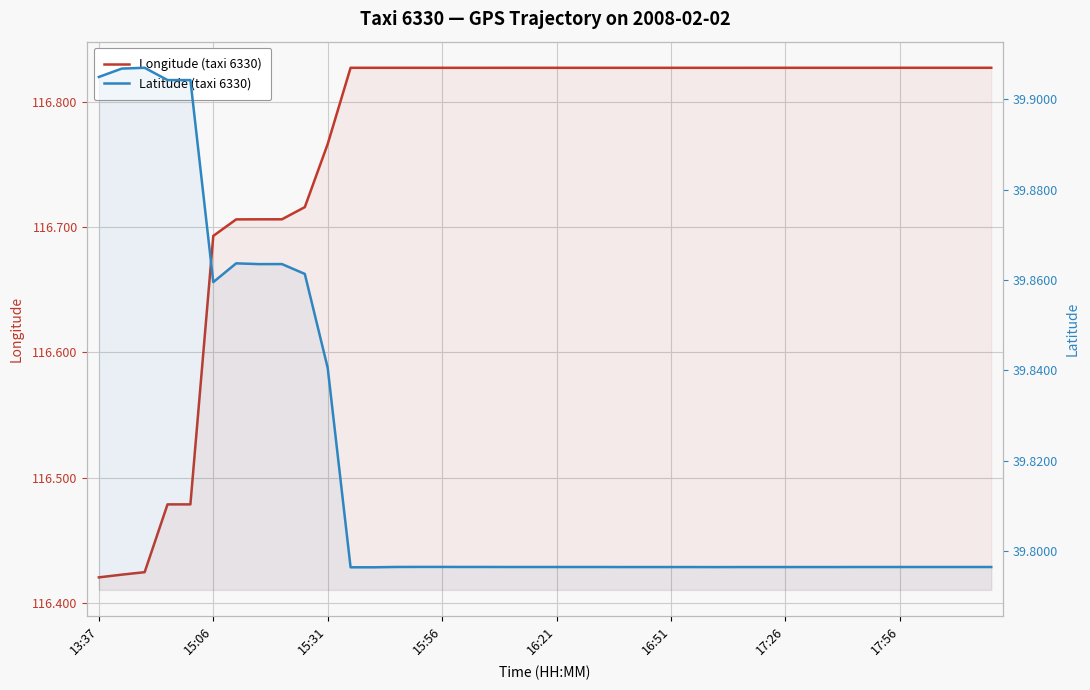

List the series in order of their peak value, lowest first.

Latitude (taxi 6330), Longitude (taxi 6330)